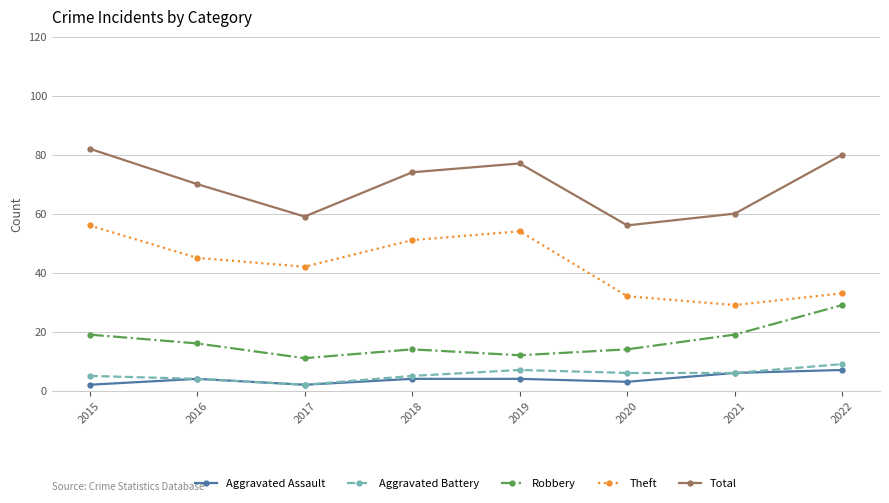

What are all the series names shown in the legend?

Aggravated Assault, Aggravated Battery, Robbery, Theft, Total